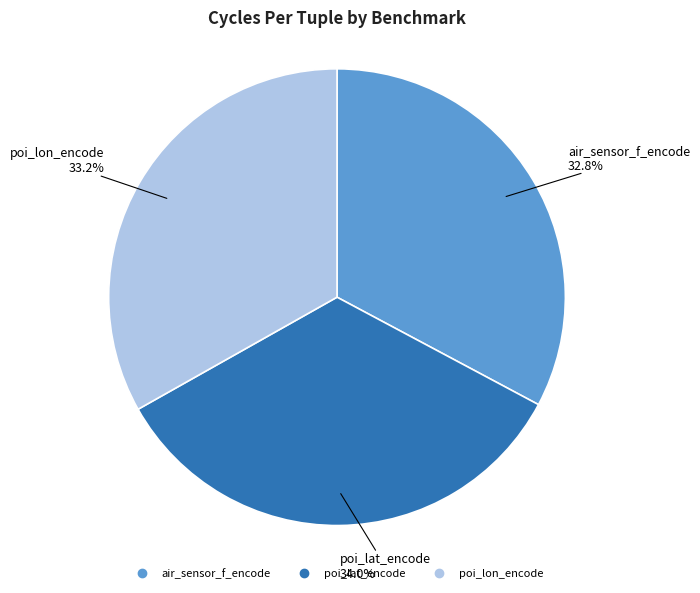

The air_sensor_f_encode slice represents 42% of the pie. True or false?

False